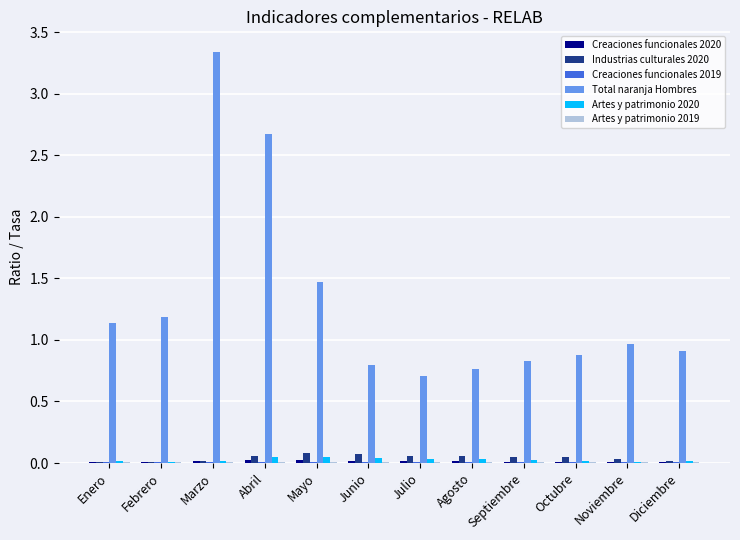

Where is Total naranja Hombres nearest to the value 2?

Mayo